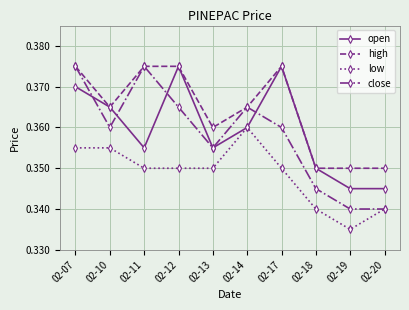

How many distinct data groups are displayed?

4